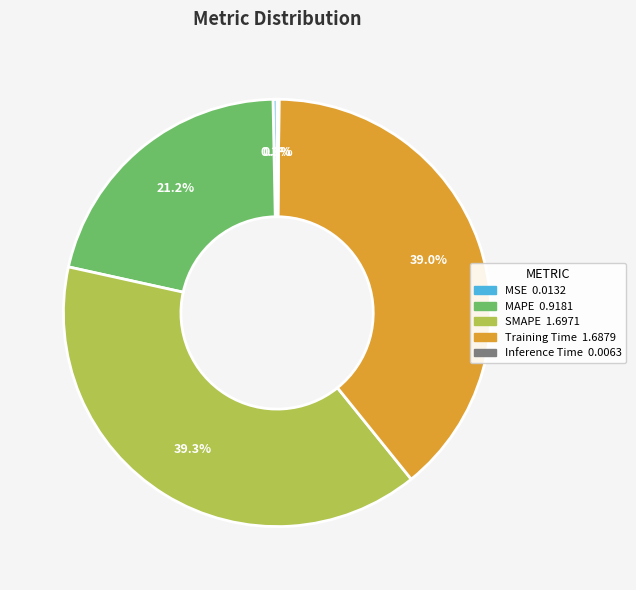

Do MAPE and Training Time together represent more than half of the pie?

Yes